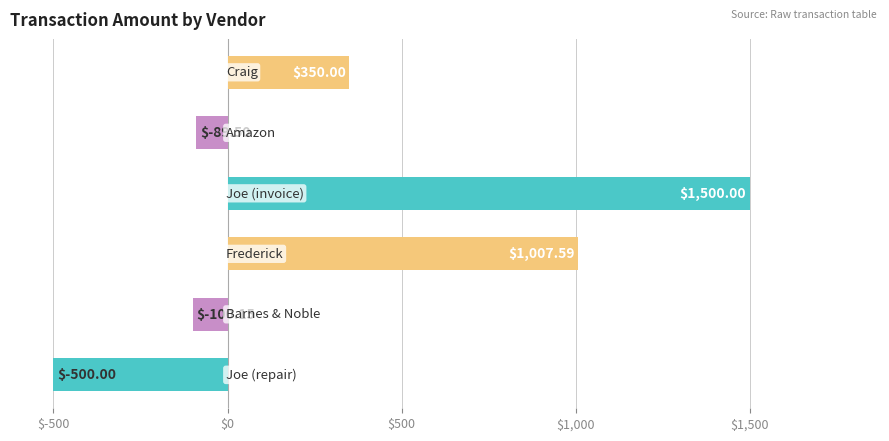

What is the difference between the maximum and minimum values?

2000.0